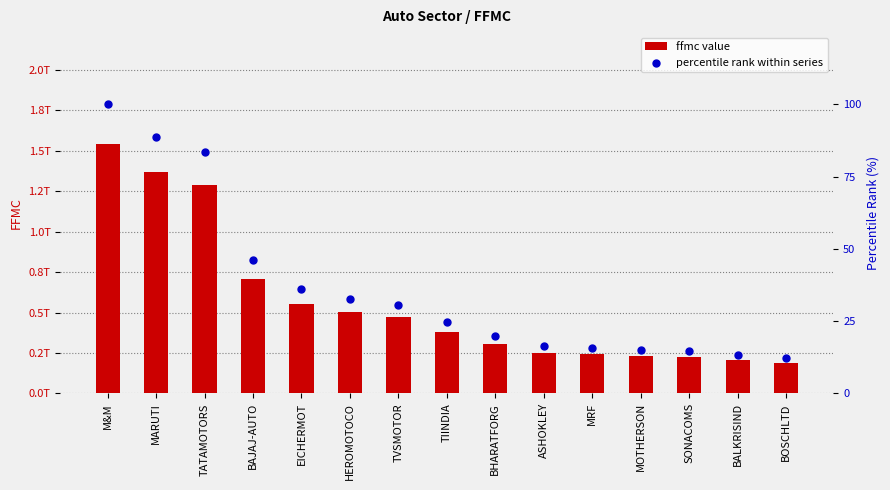

At which category is the sum across all series the highest?

M&M